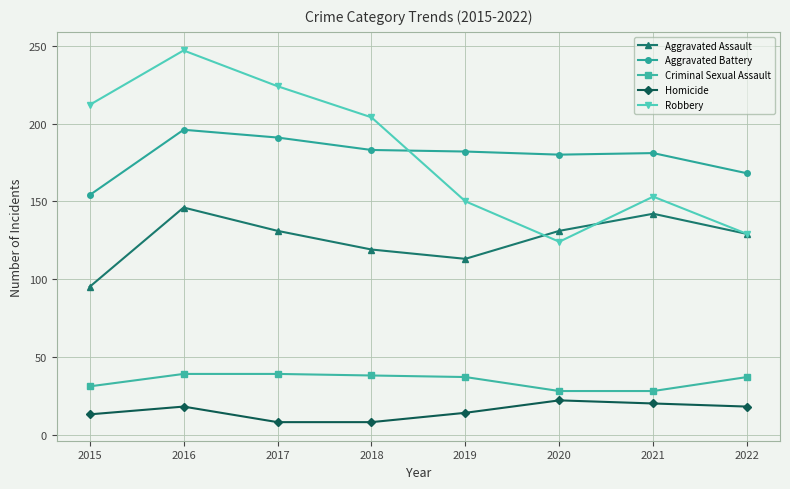

How many series are shown in this chart?

5